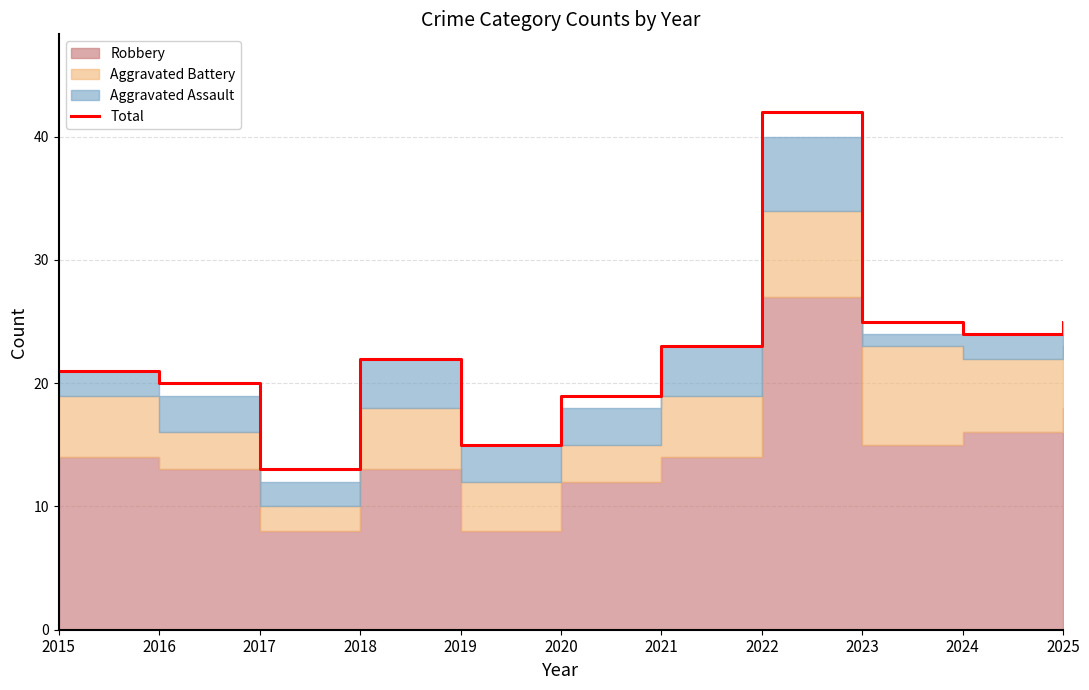

What is the minimum value shown in the chart?

13